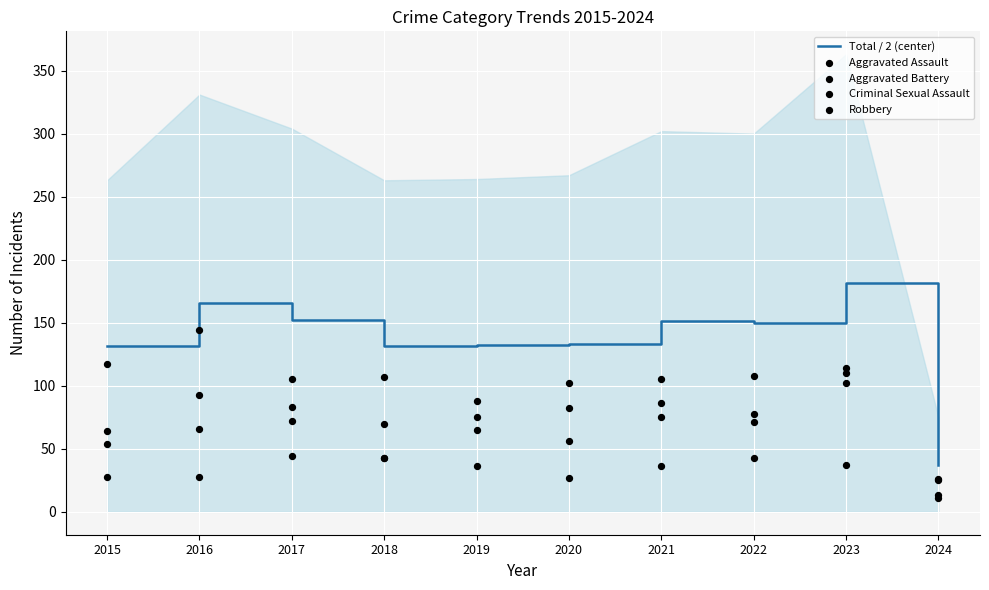

Which series has the largest total across all categories?

Total / 2 (center)